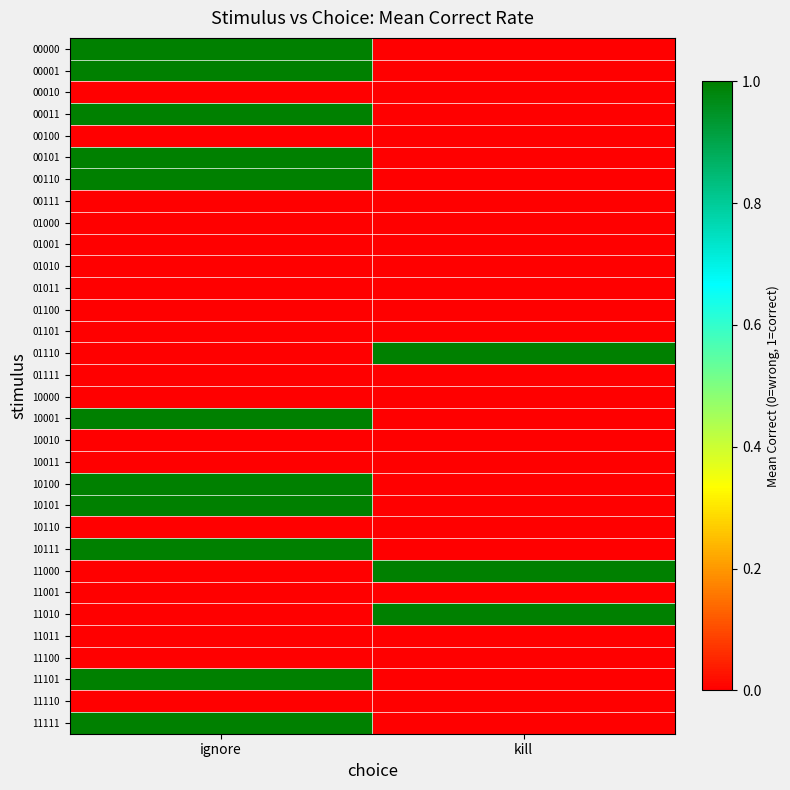

At how many categories does at least one series exceed 0?

2